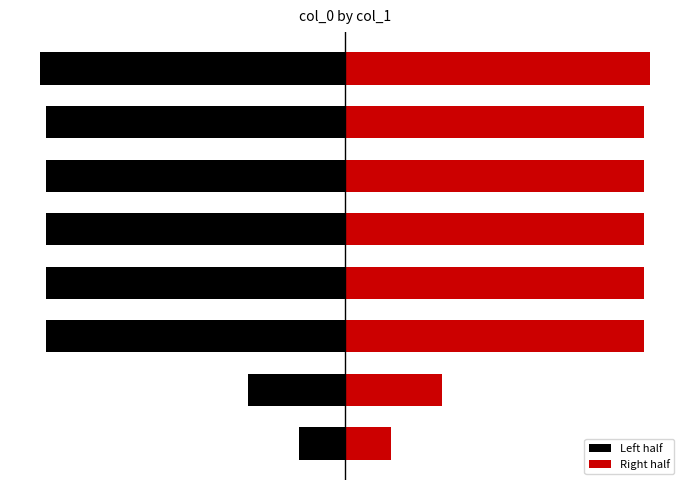

List the series in order of their overall mean, lowest first.

Left half, Right half